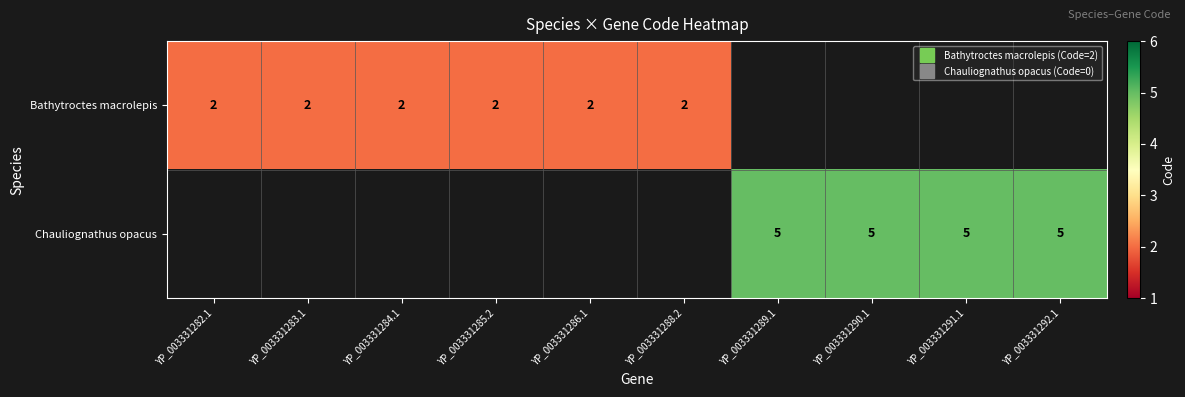

Which series has the largest range (max minus min)?

Bathytroctes macrolepis